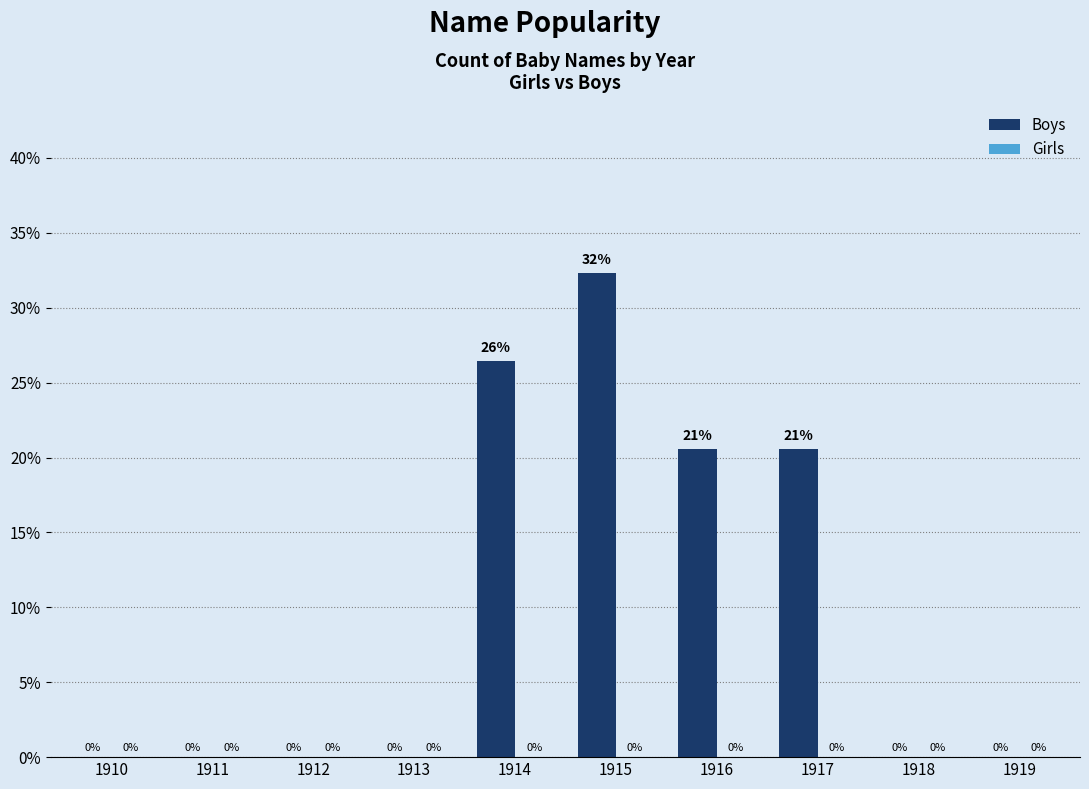

Which has a higher value, 1917 or 1919?

1917